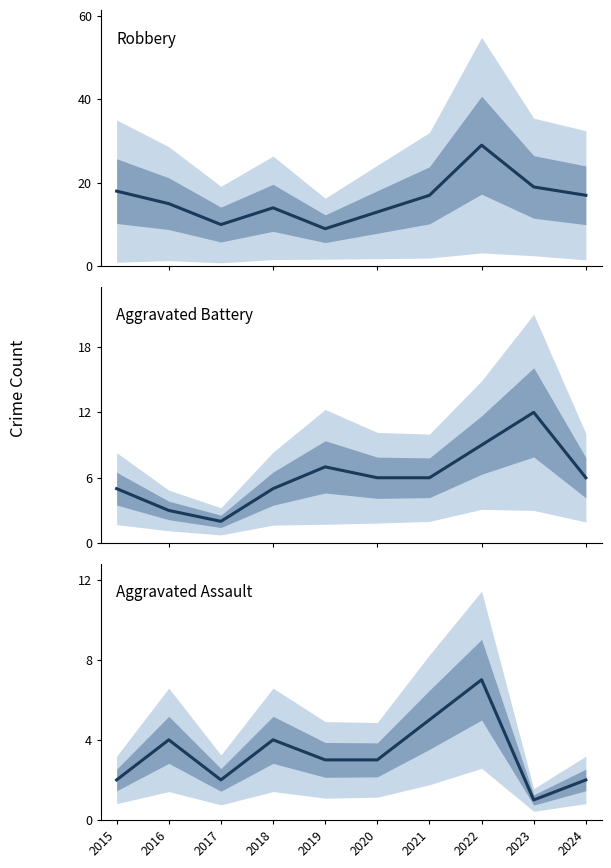

True or false: Aggravated Assault and Aggravated Battery cross at least once.

True